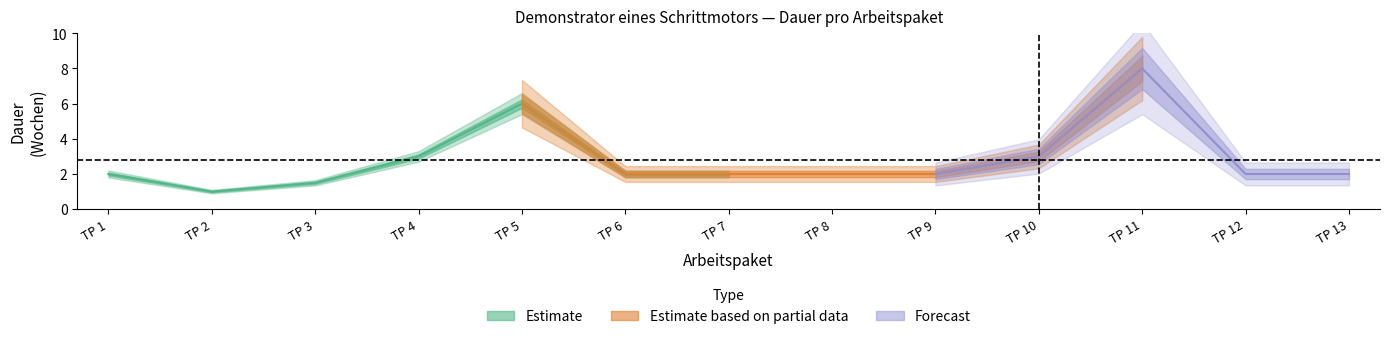

Does the chart have visible grid lines?

No